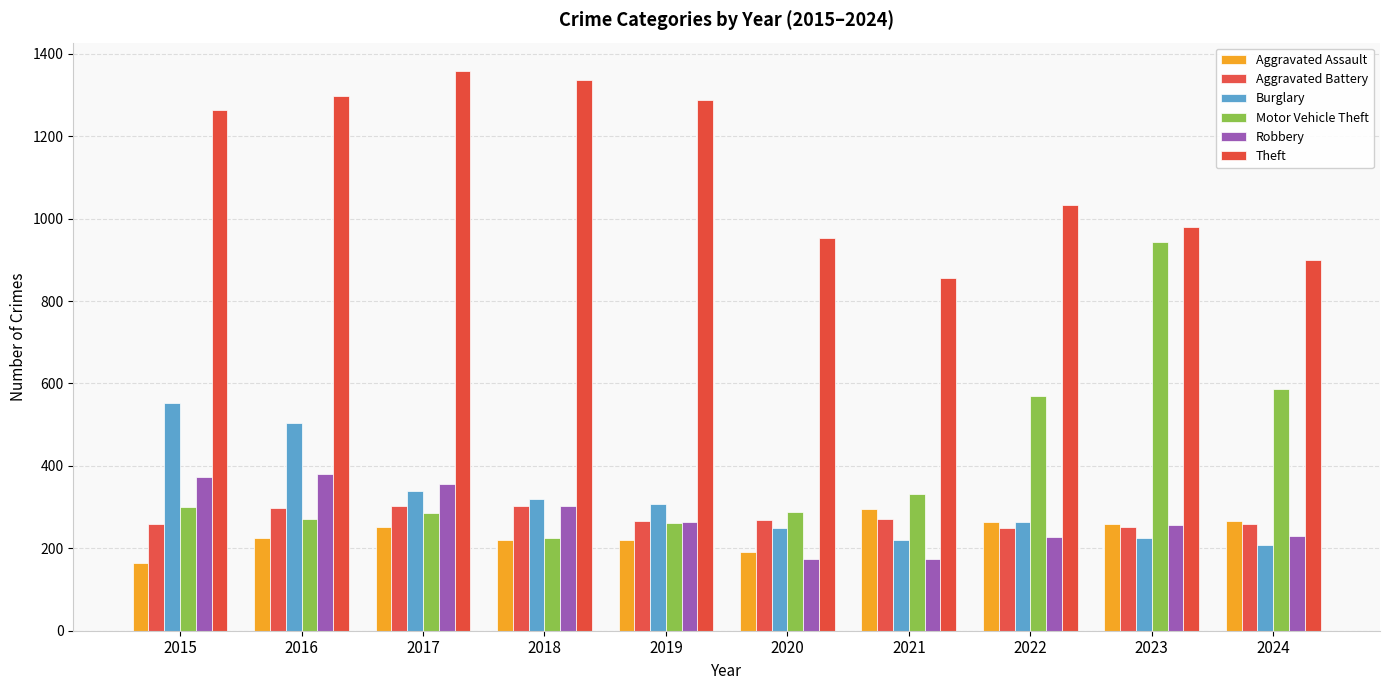

Reading left to right, transcribe all the data shown in this chart.

Aggravated Assault: 2015=164	2016=225	2017=251	2018=220	2019=220	2020=192	2021=295	2022=264	2023=259	2024=267
Aggravated Battery: 2015=259	2016=298	2017=303	2018=302	2019=267	2020=268	2021=270	2022=249	2023=251	2024=259
Burglary: 2015=552	2016=505	2017=339	2018=319	2019=308	2020=250	2021=220	2022=263	2023=225	2024=207
Motor Vehicle Theft: 2015=299	2016=272	2017=285	2018=225	2019=262	2020=287	2021=332	2022=569	2023=943	2024=587
Robbery: 2015=372	2016=381	2017=356	2018=302	2019=263	2020=174	2021=175	2022=227	2023=257	2024=230
Theft: 2015=1263	2016=1297	2017=1359	2018=1337	2019=1288	2020=954	2021=856	2022=1032	2023=980	2024=899